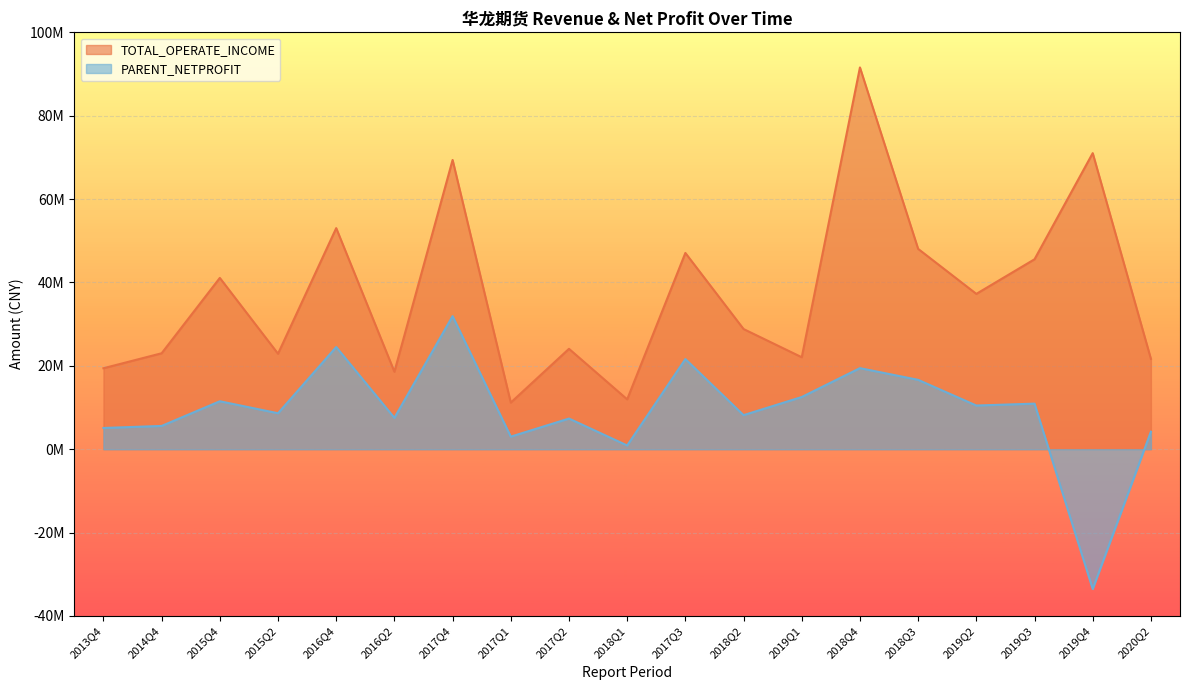

How many values in the TOTAL_OPERATE_INCOME series are below 28830996?

9